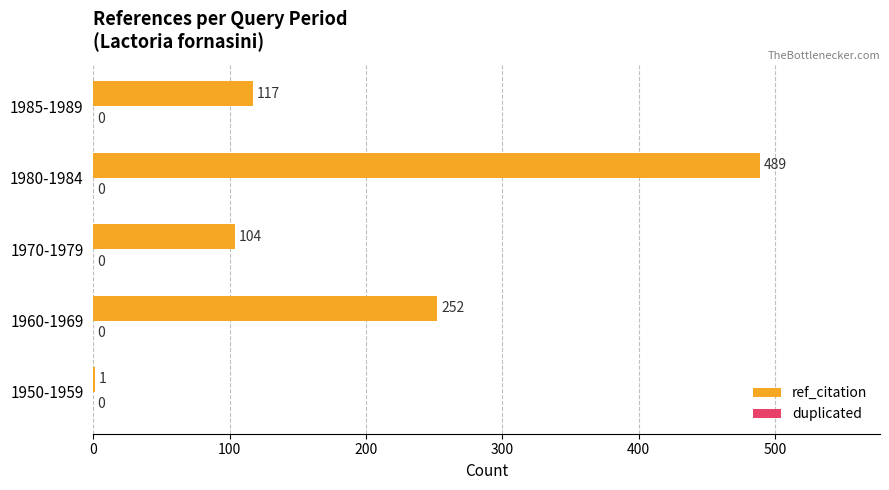

Read the value at 1960-1969.

252